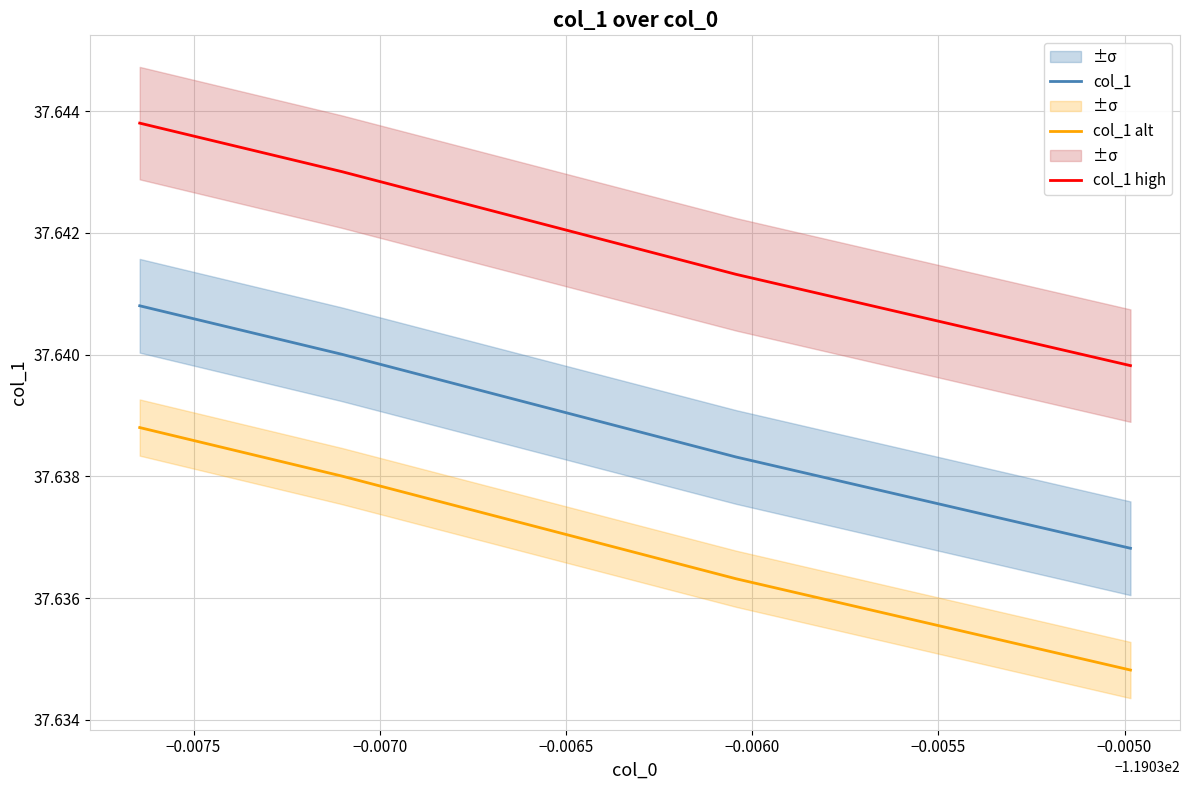

Count the col_1 alt values in the range 37 to 38.

4